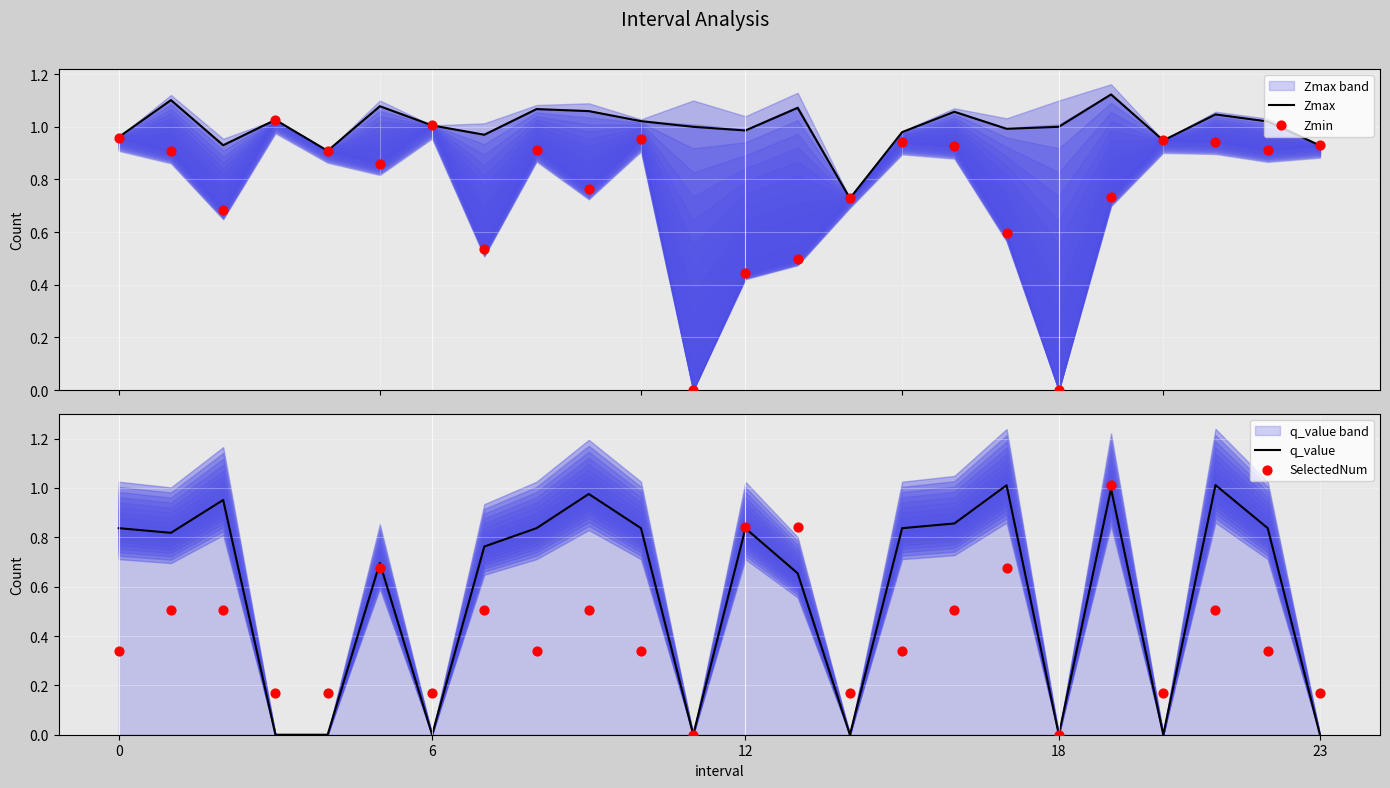

What are all the series names shown in the legend?

Zmax, Zmin, q_value, SelectedNum